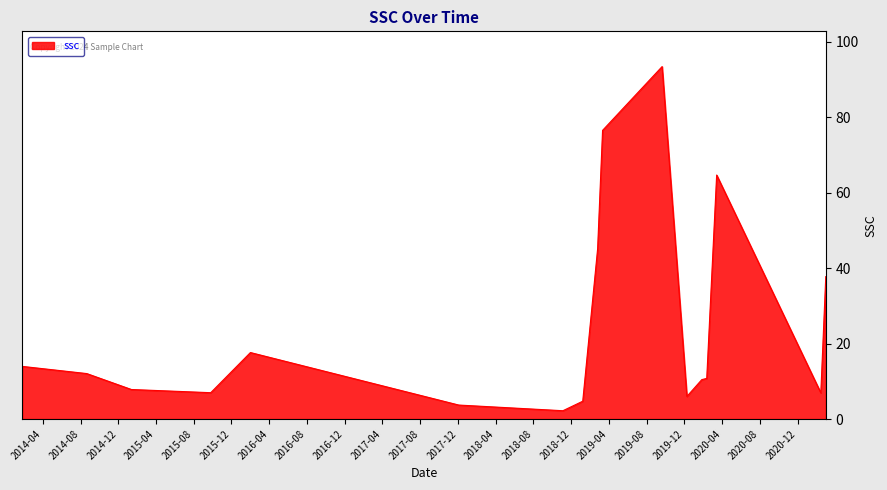

What is the difference between the maximum and minimum values?

91.3